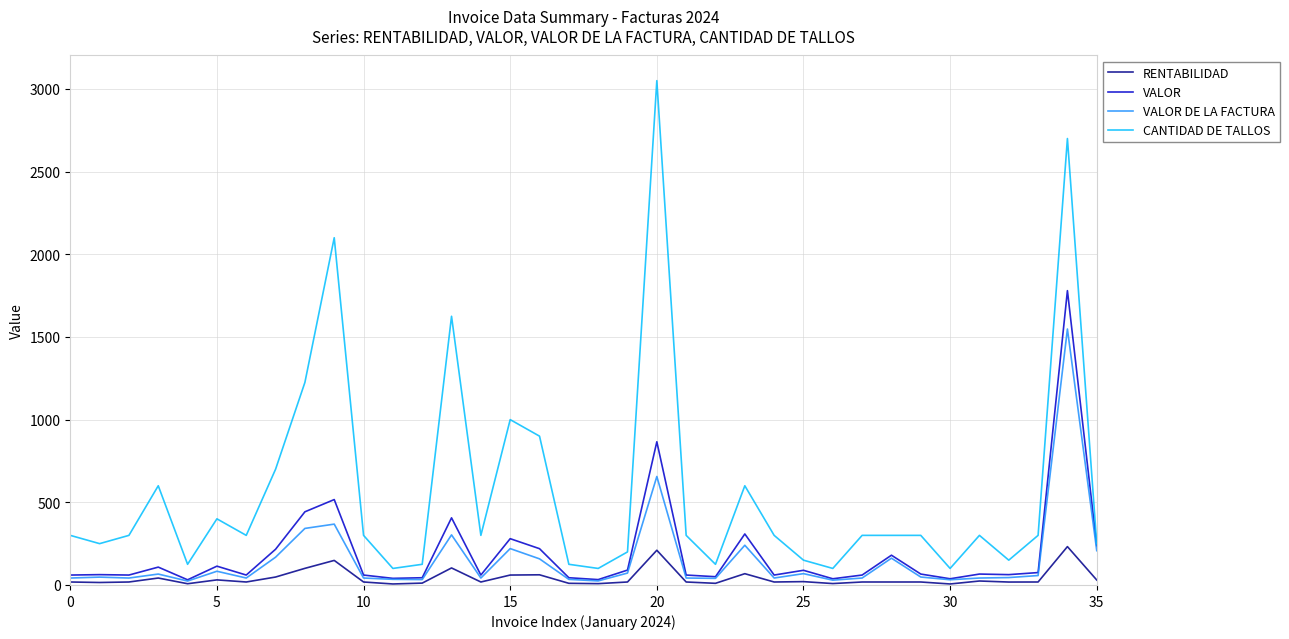

What is the sum of all CANTIDAD DE TALLOS values?

20400.0